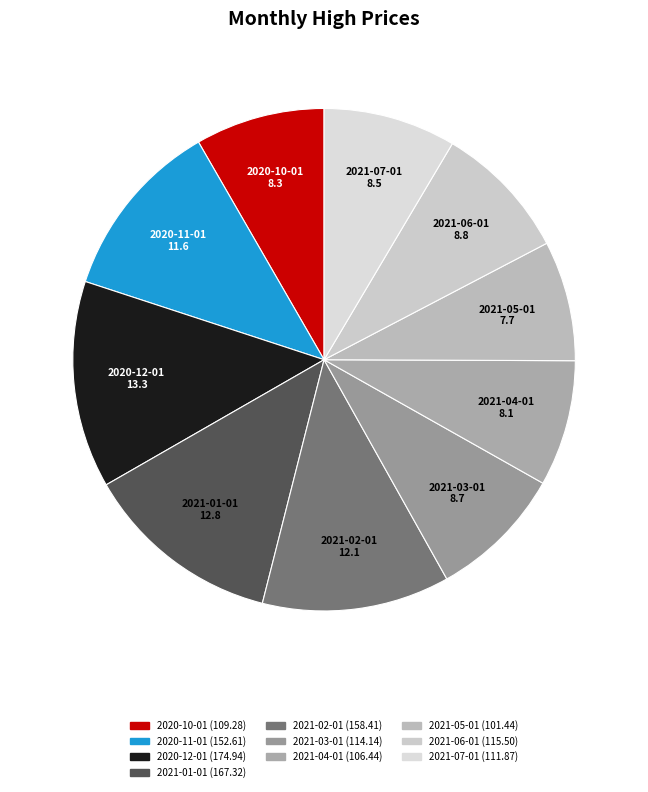

Combined, do 2021-07-01 and 2020-11-01 account for over 50%?

No